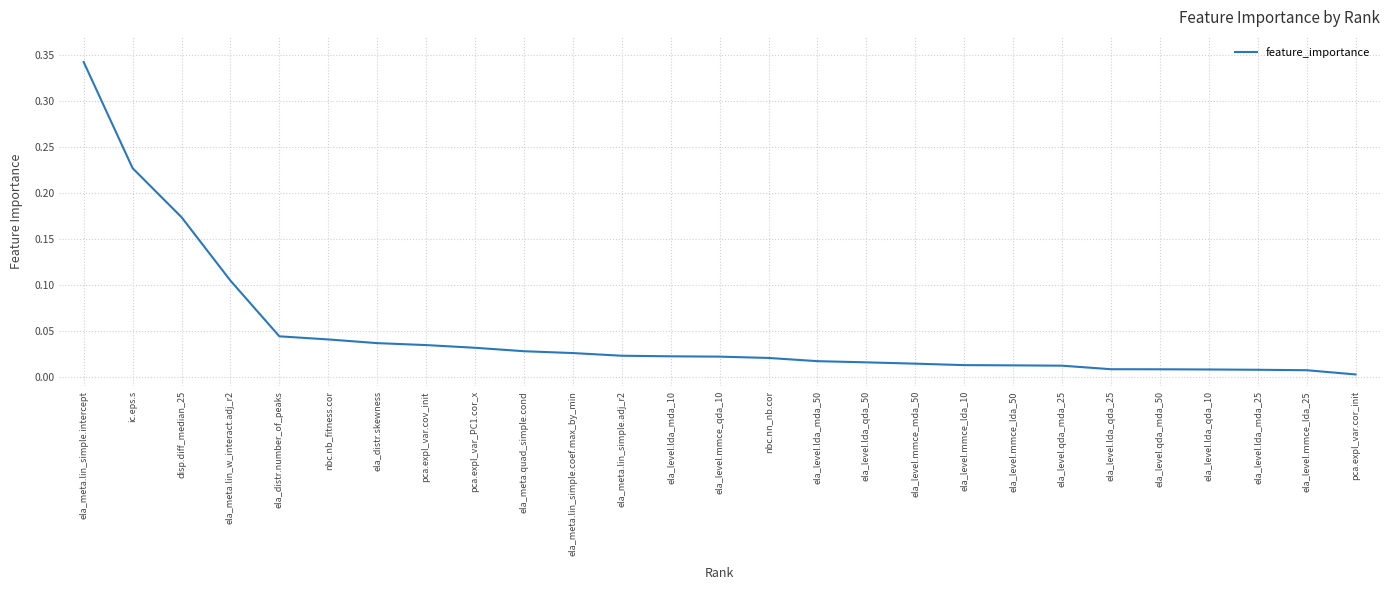

What is the change in value from ela_meta.lin_simple.intercept to ela_meta.lin_simple.adj_r2?

-0.3